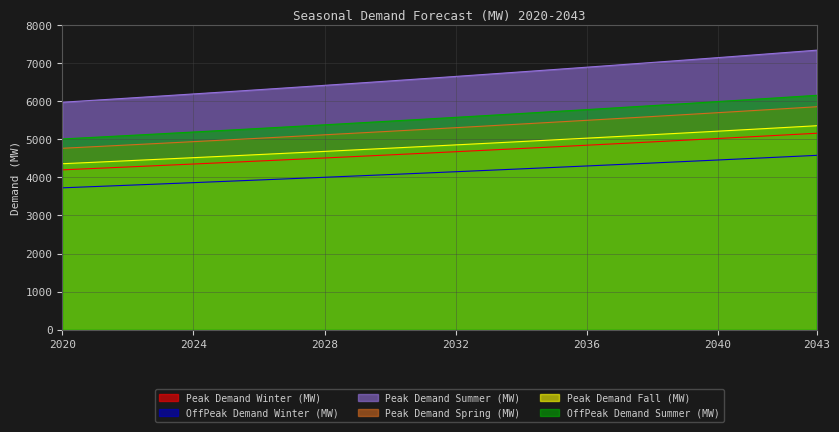

What is the value of the Peak Demand Summer (MW) point at the 5th from the left?

6192.0